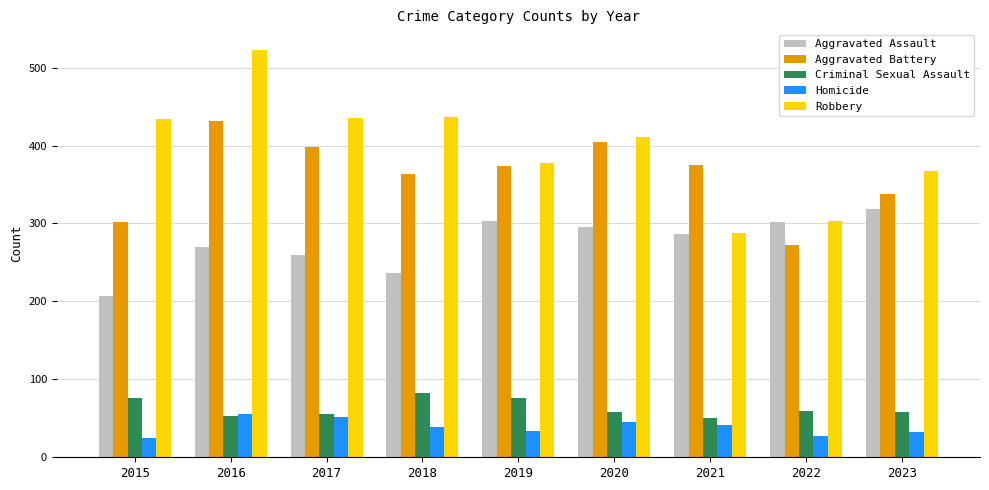

The value of Robbery at 2022 is 83. True or false?

False